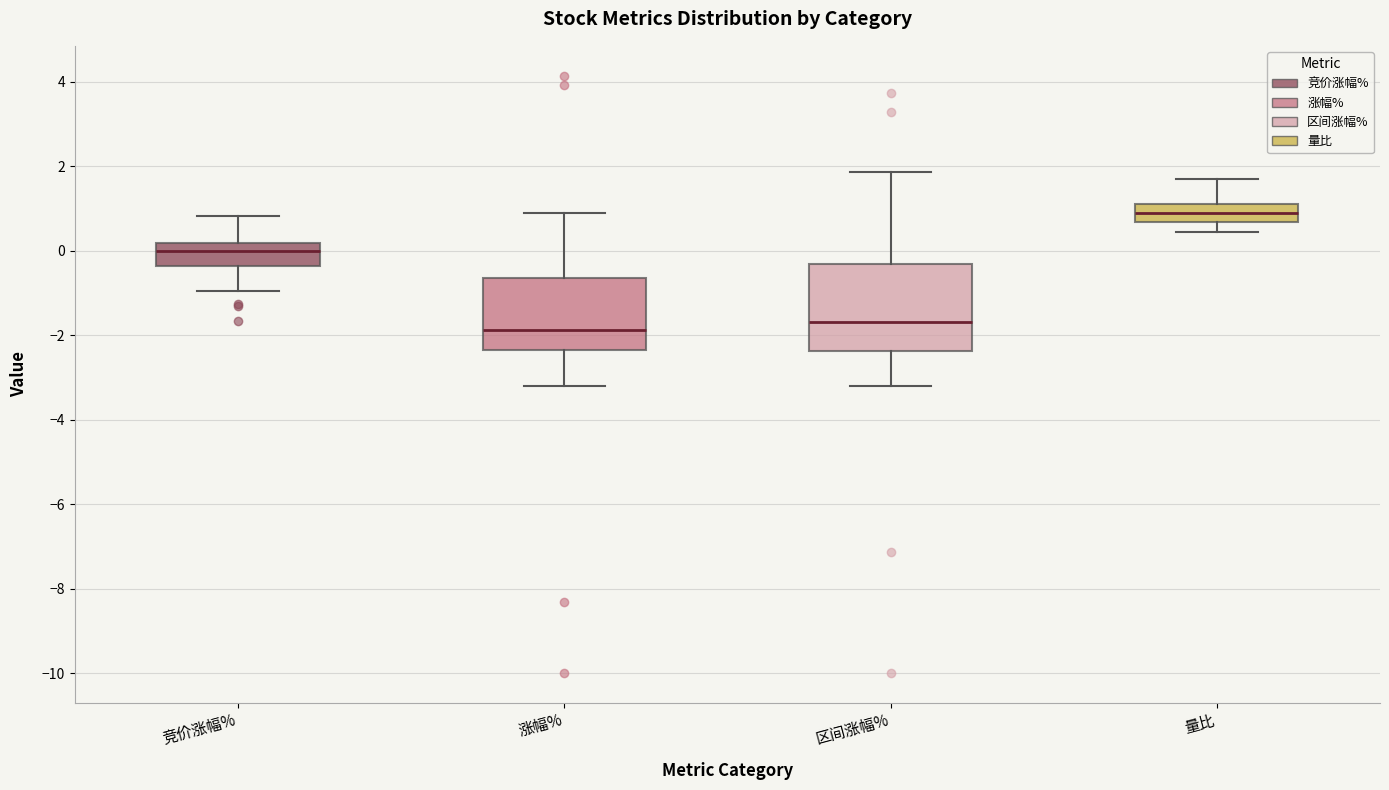

Reading left to right, read every box against the y-axis: the position of its median line, the range the box covers, and the ends of its whiskers. The values are not printed on the chart, so give them approximately, as read against the axis.

竞价涨幅%: median 0.0, box -0.4 to 0.2, whiskers -1.0 to 0.8
涨幅%: median -1.8, box -2.4 to -0.6, whiskers -3.2 to 0.8
区间涨幅%: median -1.6, box -2.4 to -0.4, whiskers -3.2 to 1.8
量比: median 0.8, box 0.6 to 1.0, whiskers 0.4 to 1.6